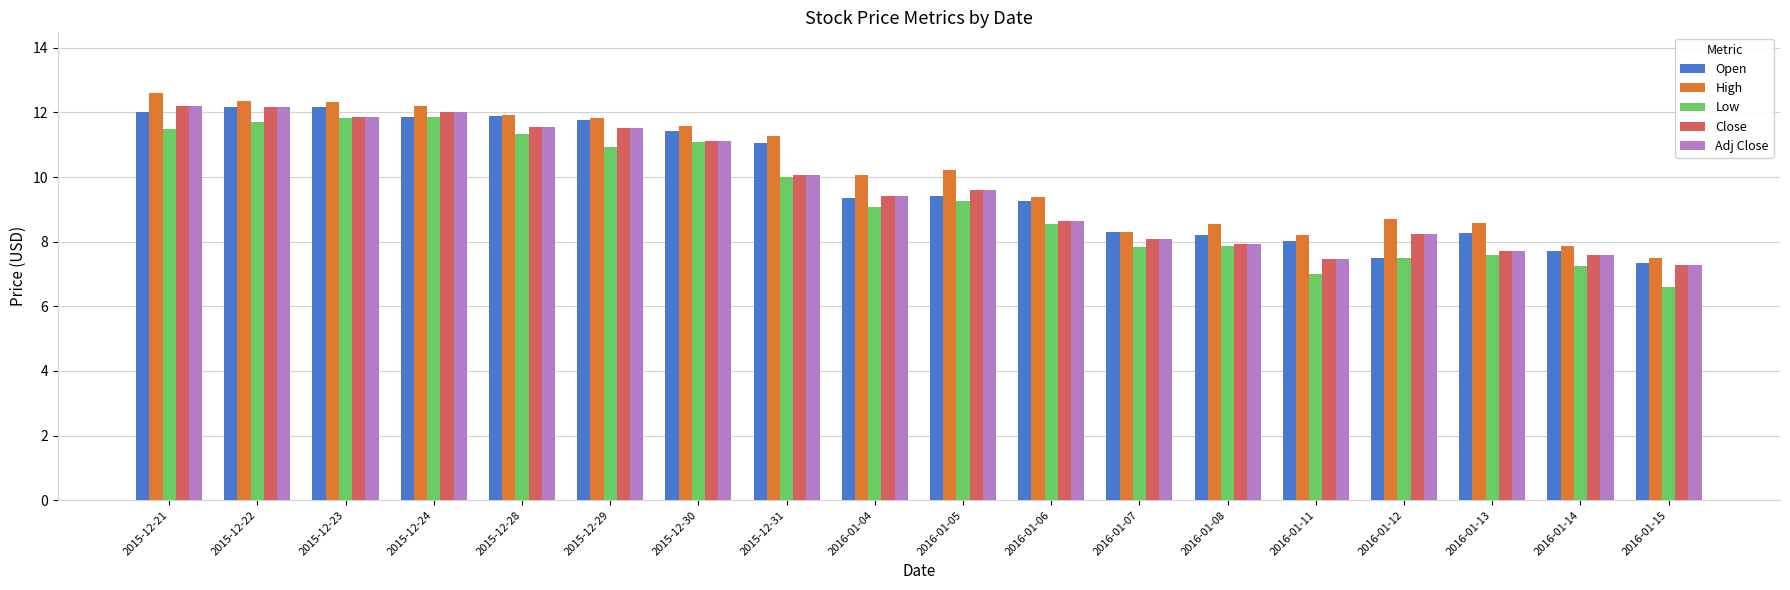

What is the difference between the highest and lowest values at 2016-01-15?

0.9